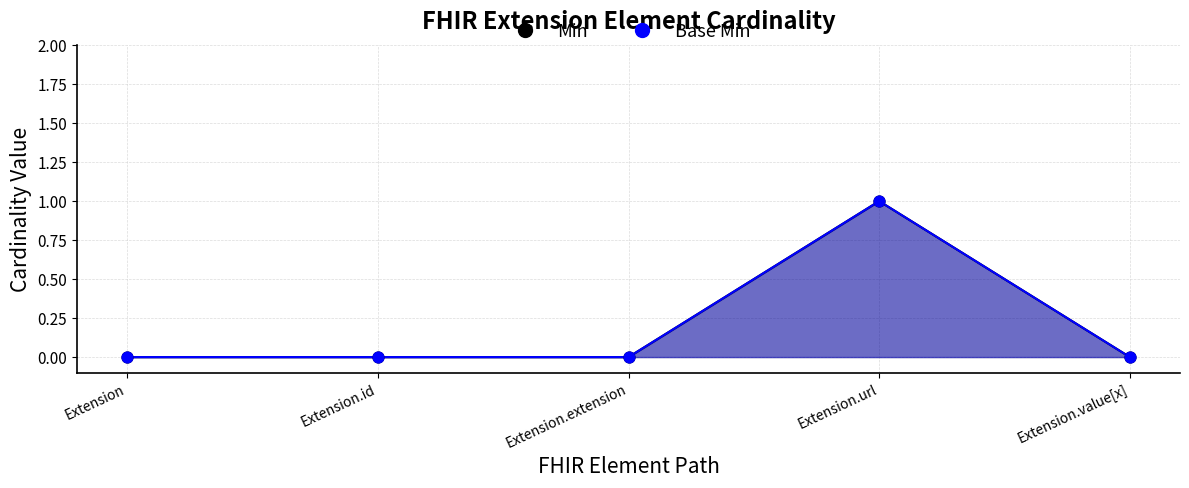

Which series contains the highest Y value?

Min